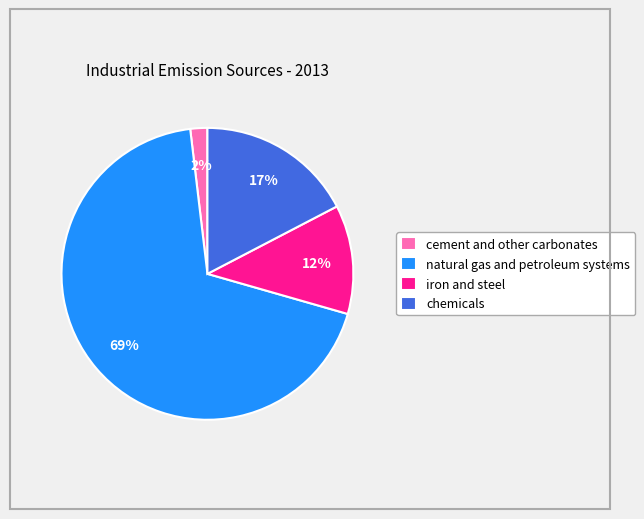

The chemicals slice represents 17% of the pie. True or false?

True